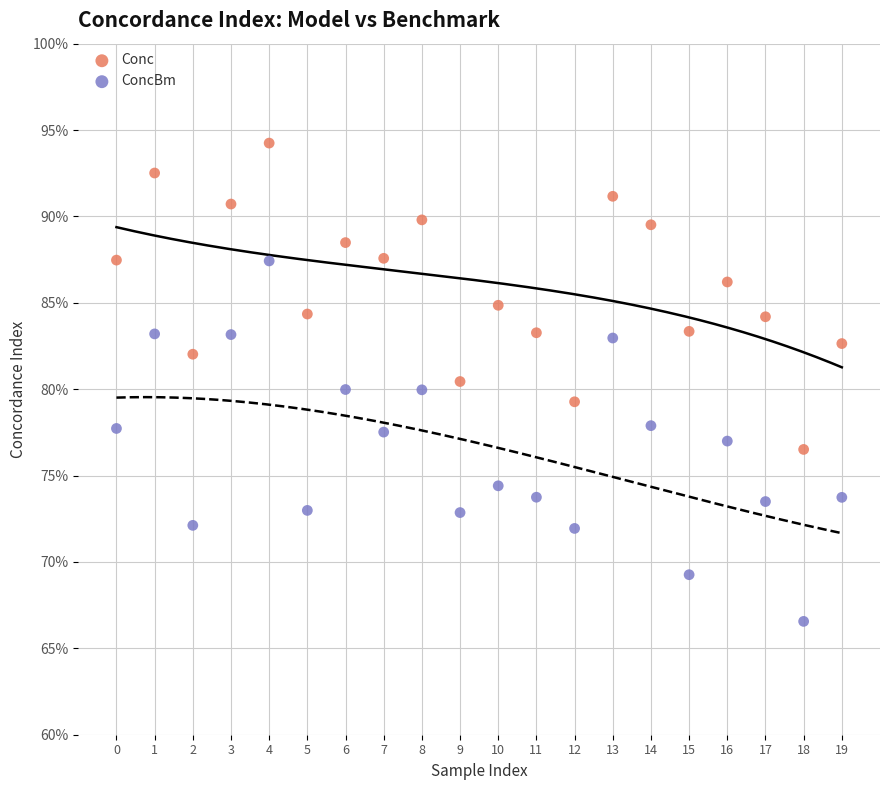

Which series reaches the maximum Y coordinate?

Conc